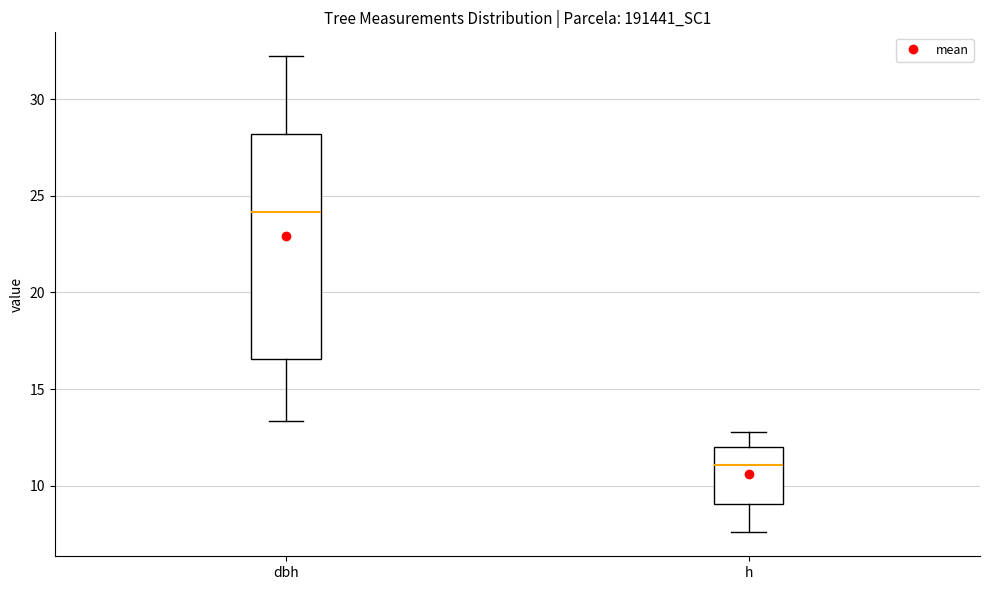

Which box has the lowest median line?

h